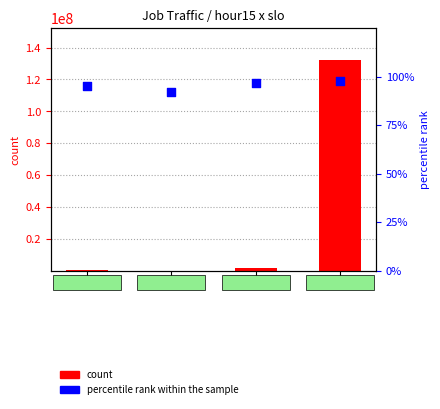

At which category is the sum across all series the highest?

d